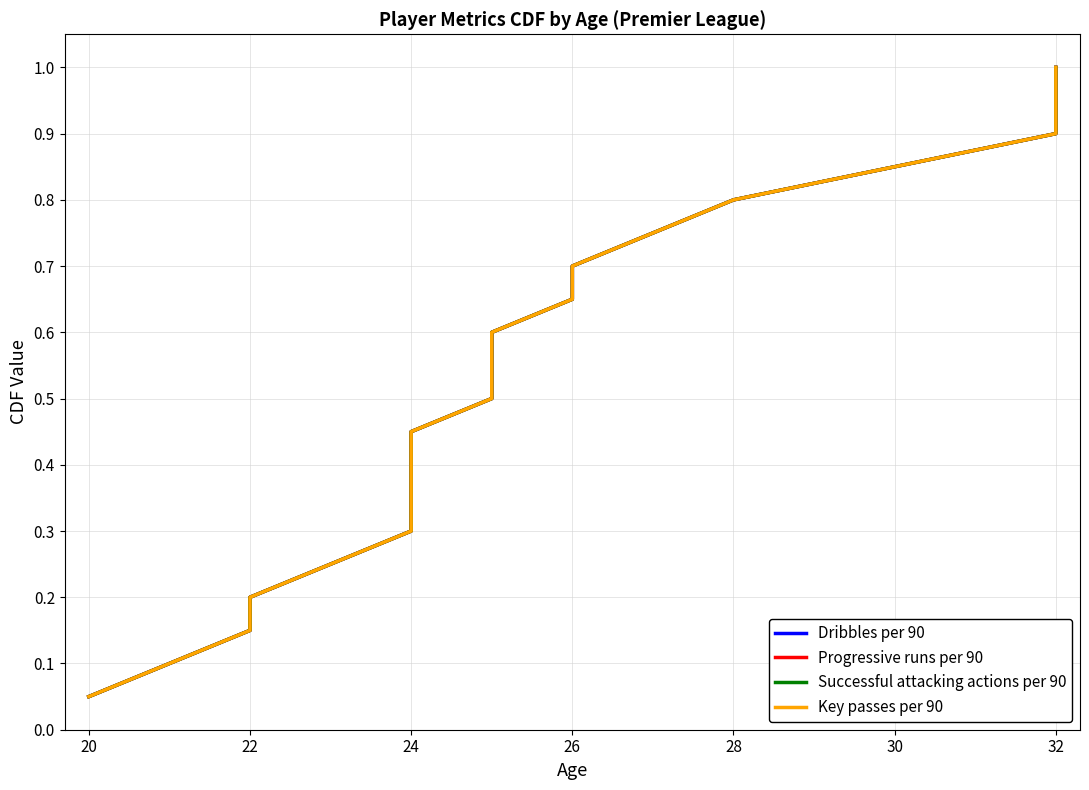

What is the maximum value shown in the chart?

1.0